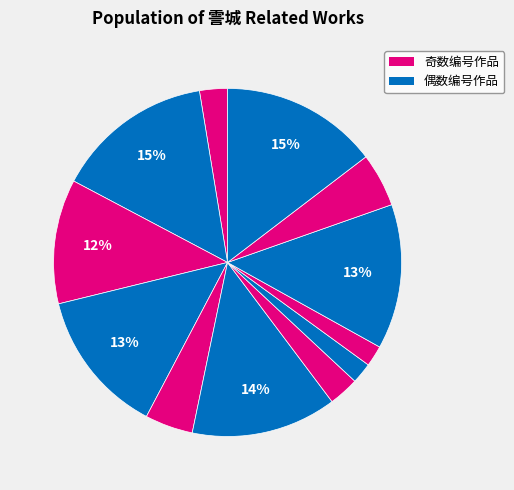

How many segments does this pie chart have?

12